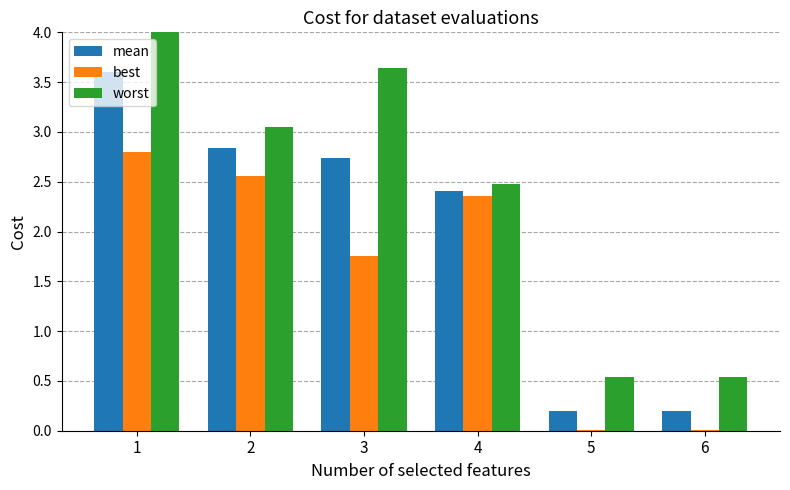

What is the sum of the worst values at 3 and 2?

6.7